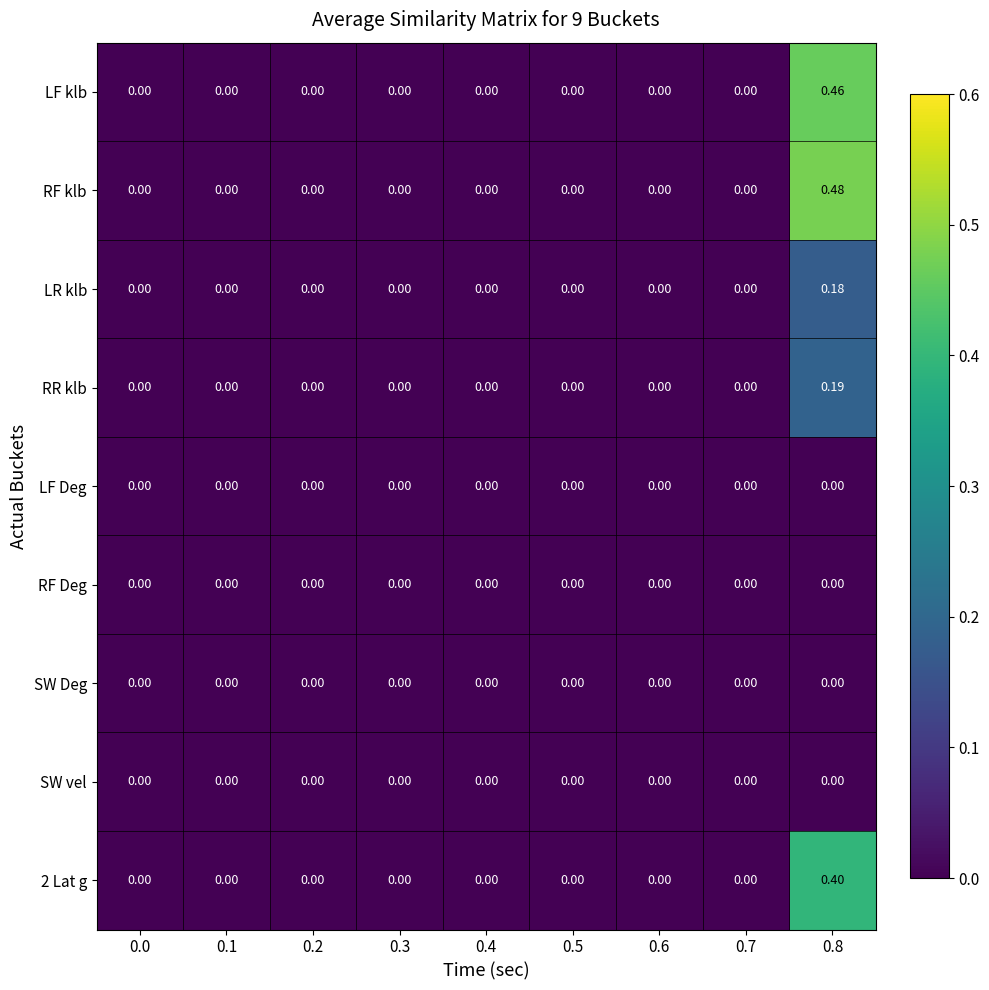

Which series has the largest total across all categories?

RF klb